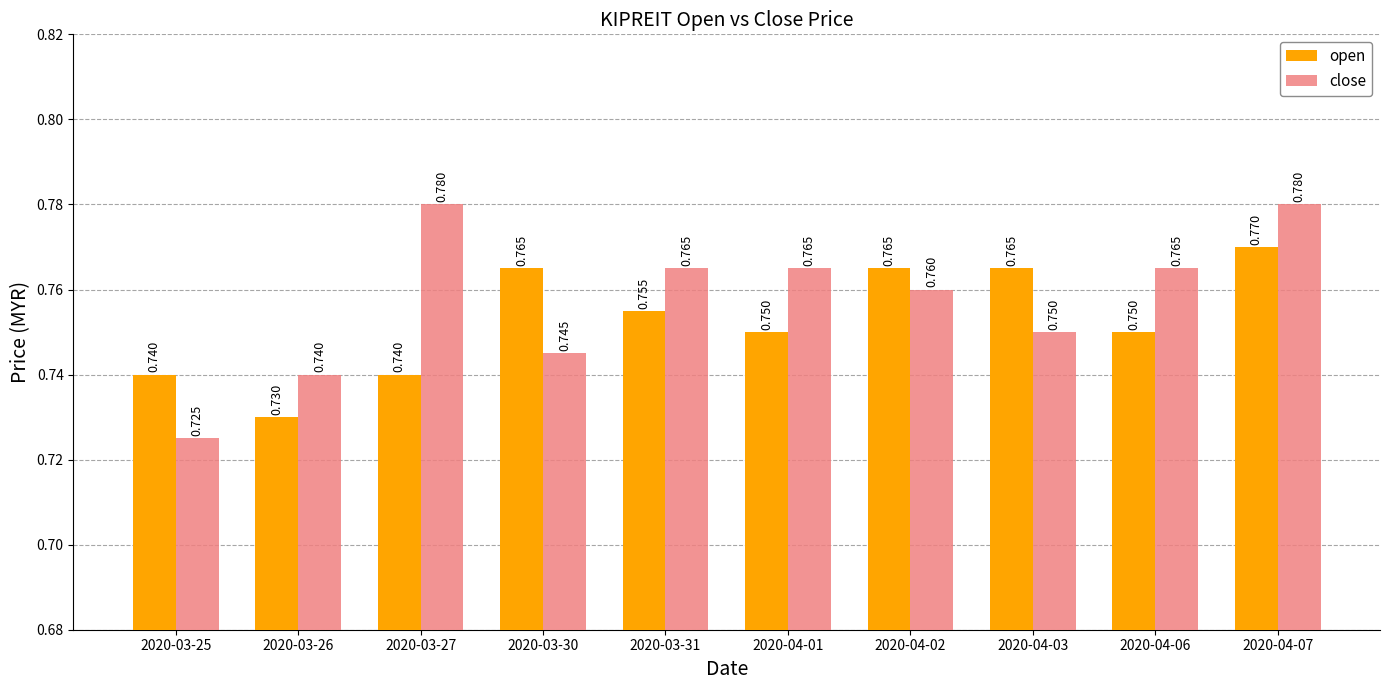

Which series has the largest total across all categories?

close